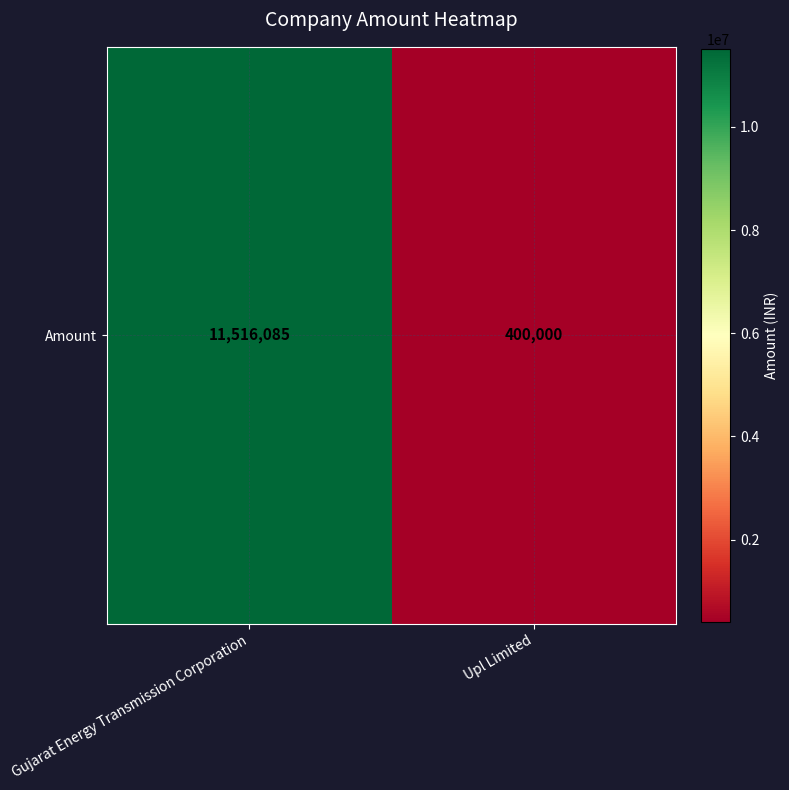

What is the change in value from Gujarat Energy Transmission Corporation to Upl Limited?

-11116085